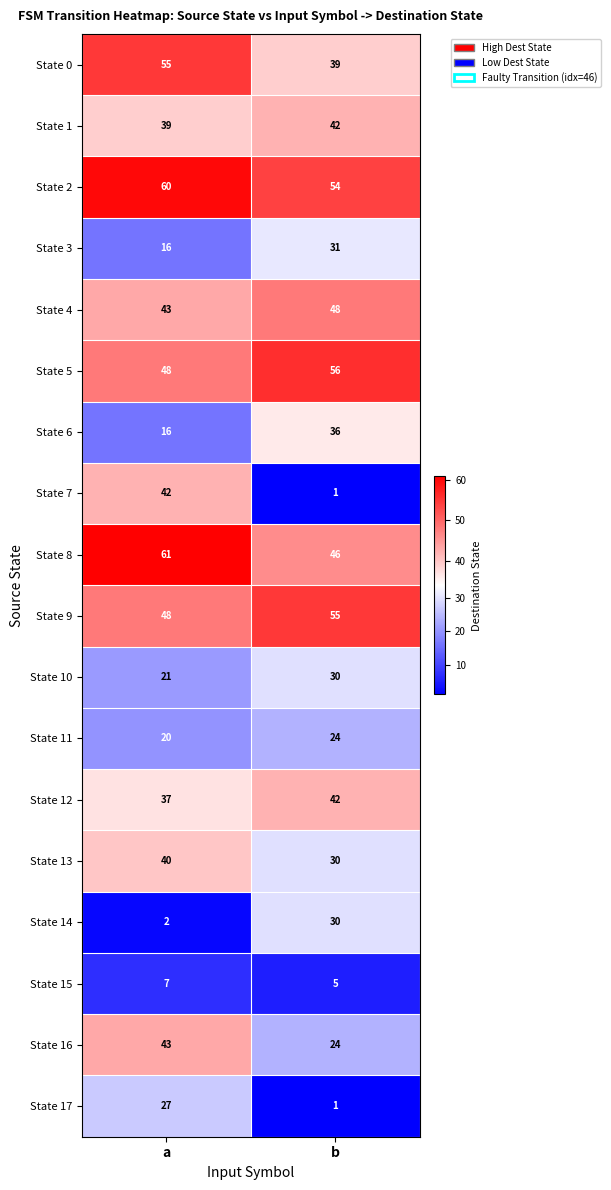

What is the difference between the maximum and minimum values in the State 13 series?

10